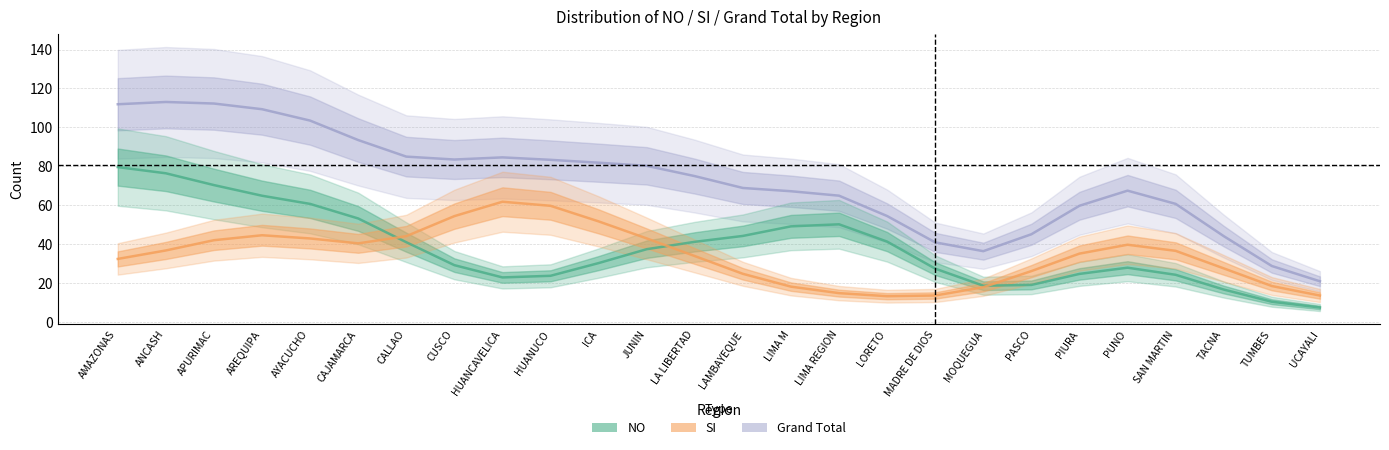

At which label does Grand Total reach its minimum?

UCAYALI